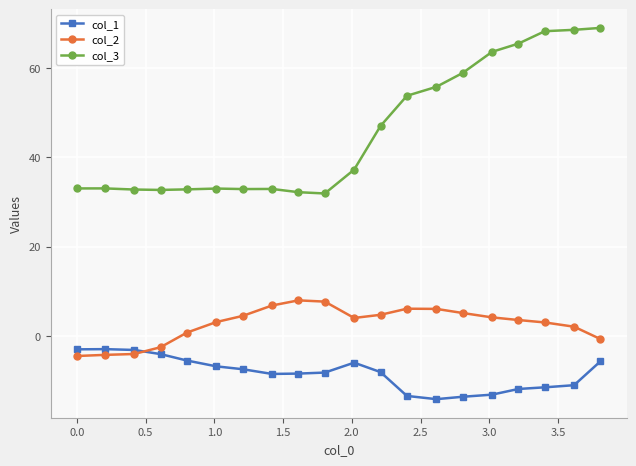

Rank the series by their maximum value, from highest to lowest.

col_3, col_2, col_1